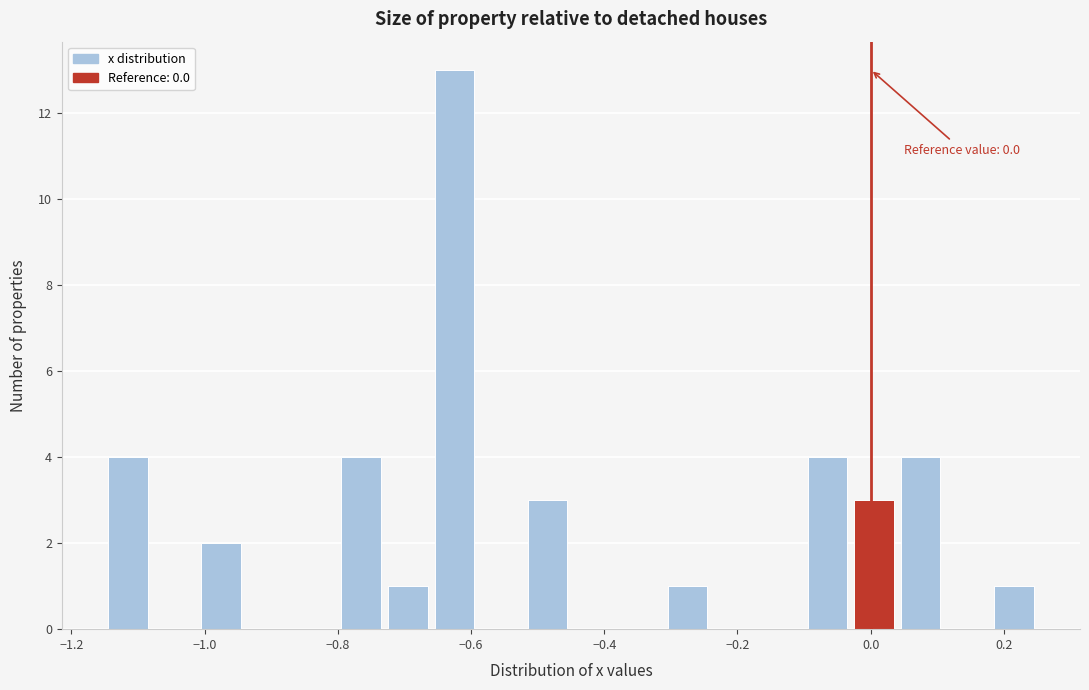

Around what value on the x-axis is the tallest bar? Give the approximate position of its centre, as read against the axis.

-0.62